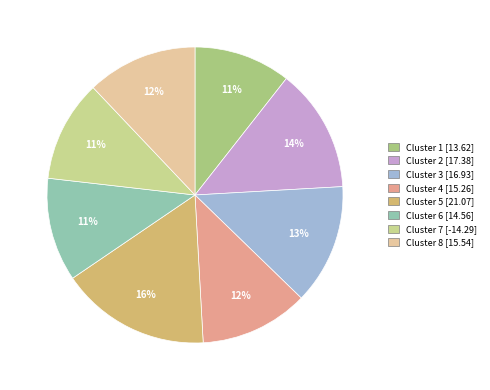

Do Cluster 7 and Cluster 6 together represent more than half of the pie?

No